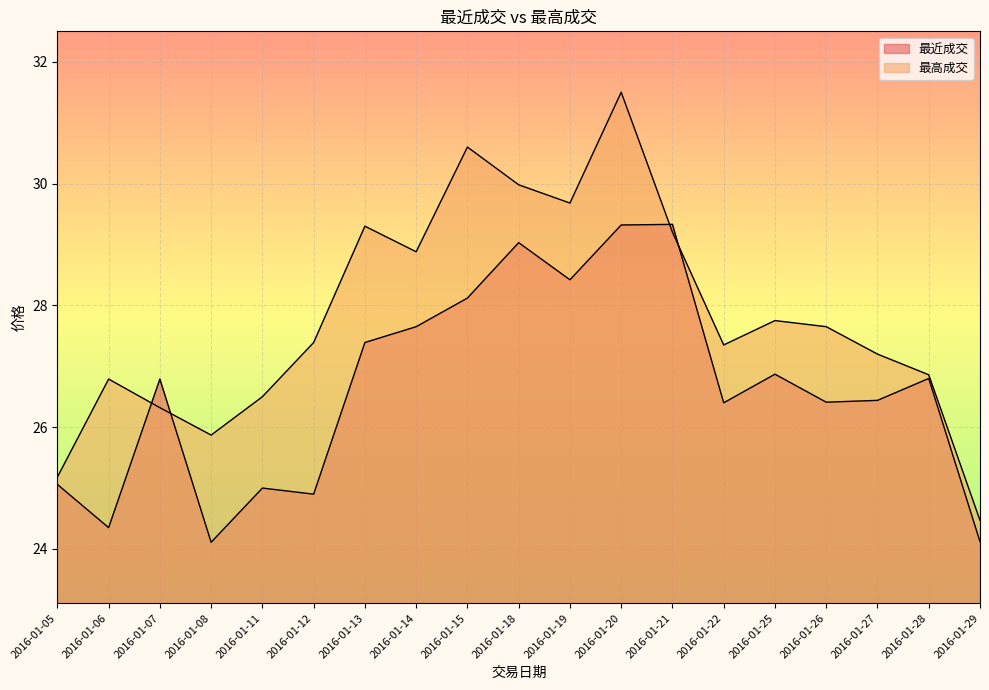

Which series has the largest total across all categories?

最高成交